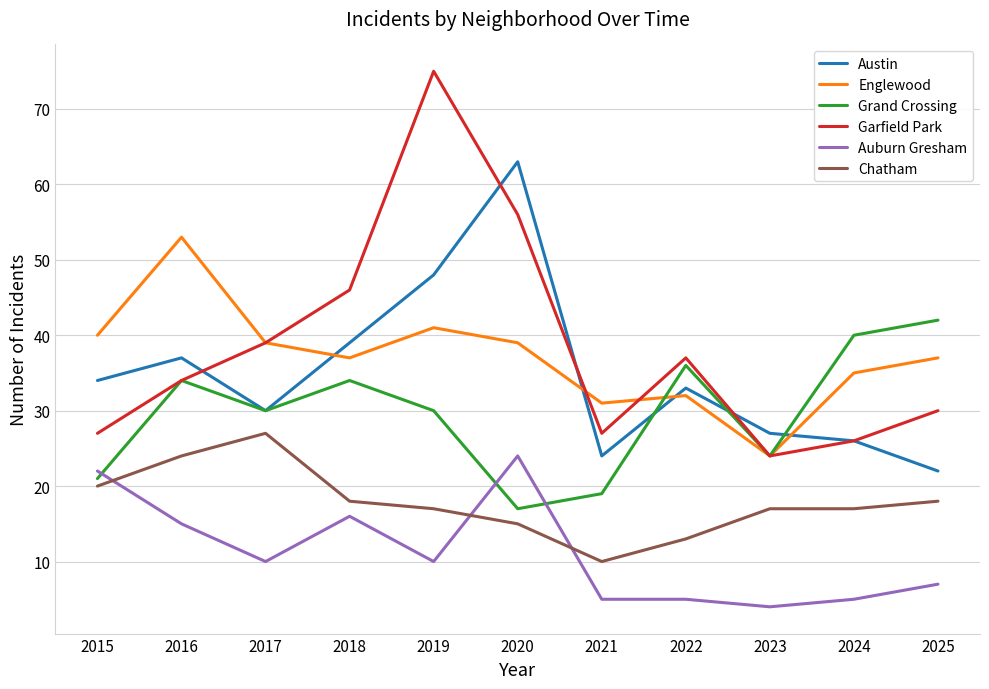

What is the difference between the Austin values at 2015 and 2019?

14